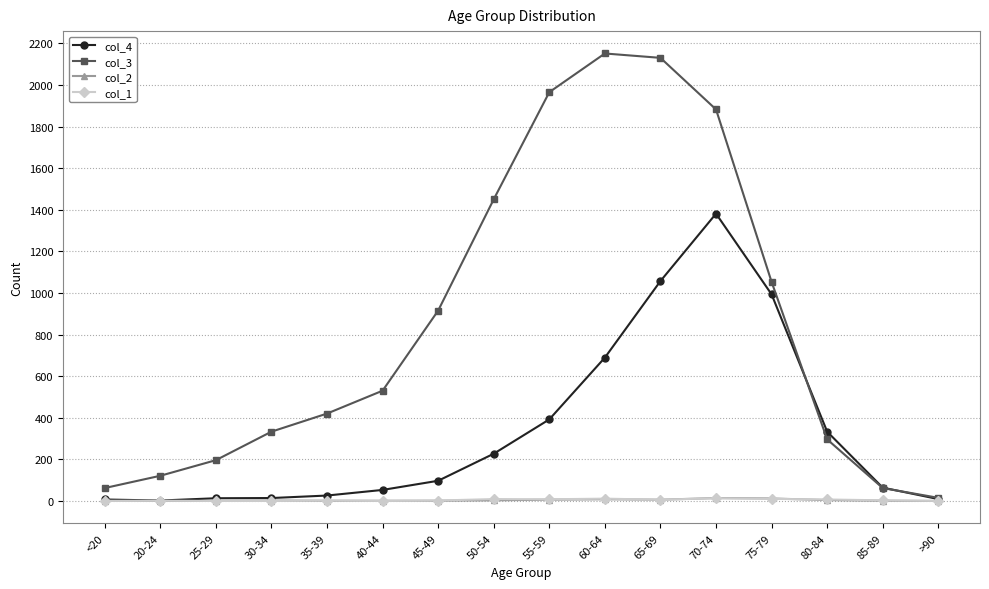

What is the label of the 13th point from the left?

75-79